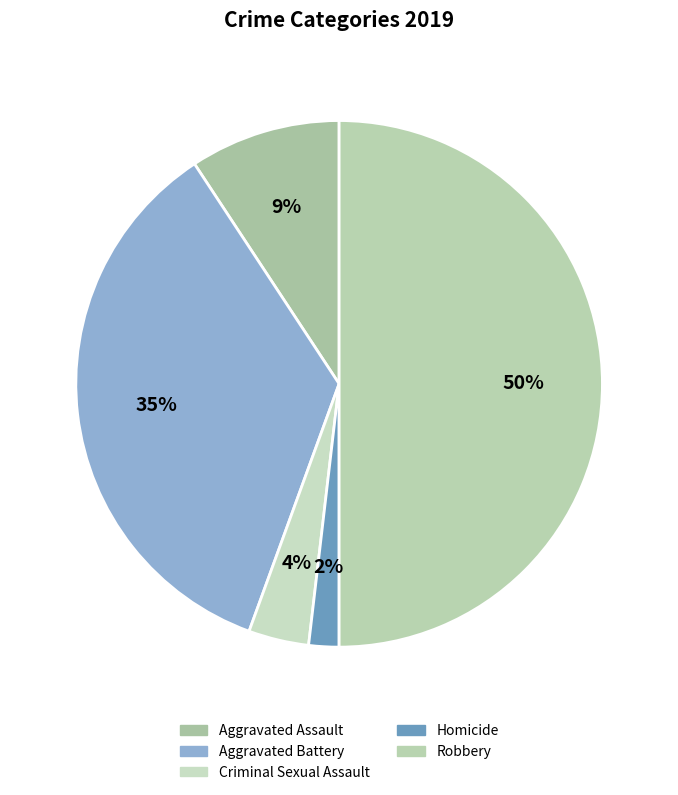

Is it true that Robbery is 37% of the pie?

False